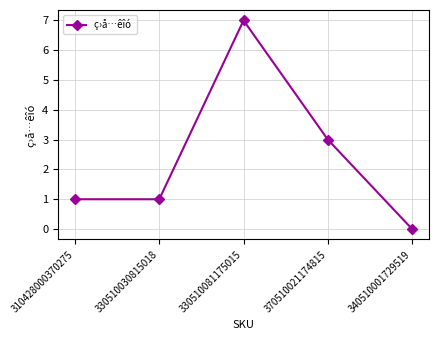

What is the sum of the values at 340510001729519 and 370510021174815?

3